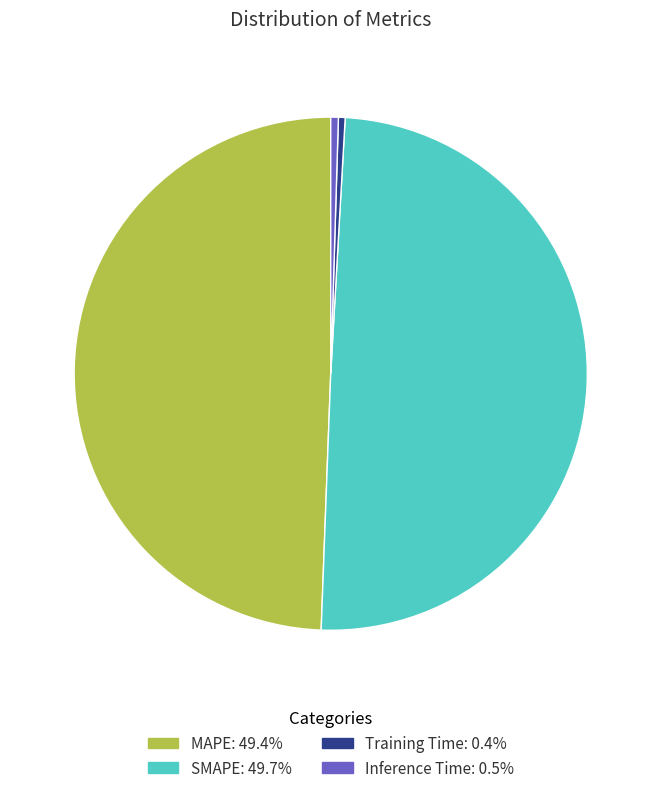

Does Training Time represent more than half of the total?

No